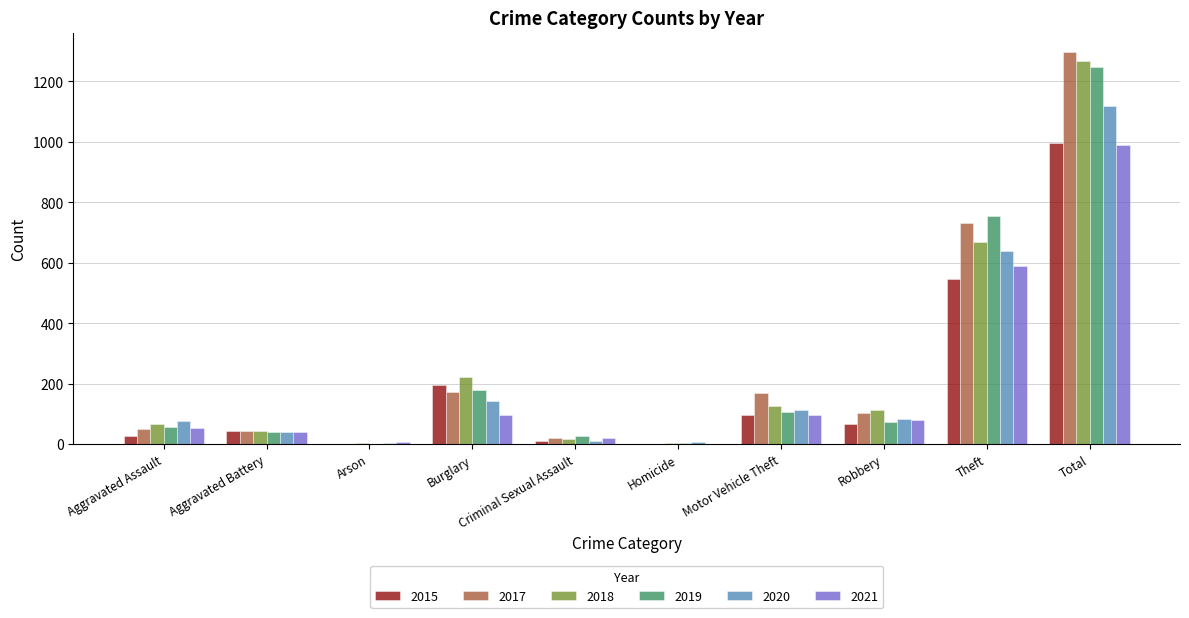

Which label corresponds to the largest value in the chart?

Total